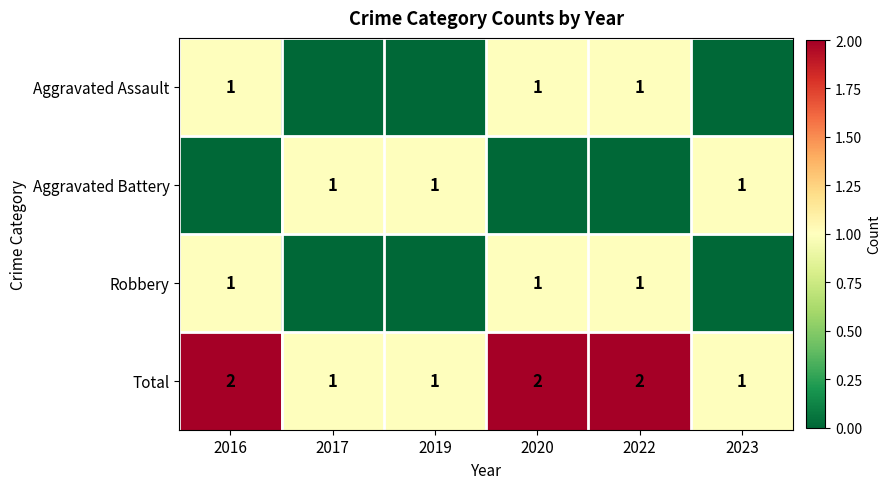

True or false: Total has a value of 0 at 2023.

False